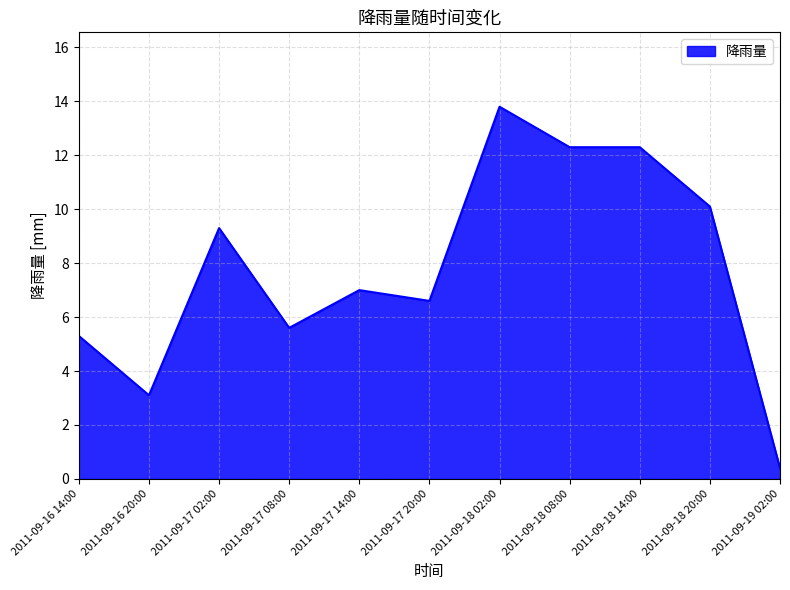

What is the change in value from 2011-09-18 14:00 to 2011-09-19 02:00?

-11.9